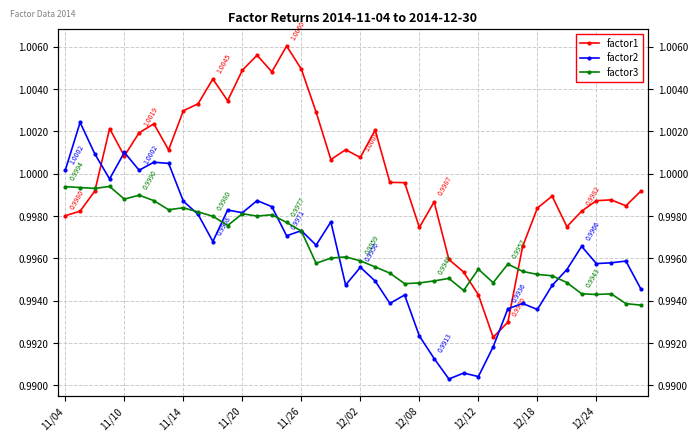

How many lines are shown in the chart?

3